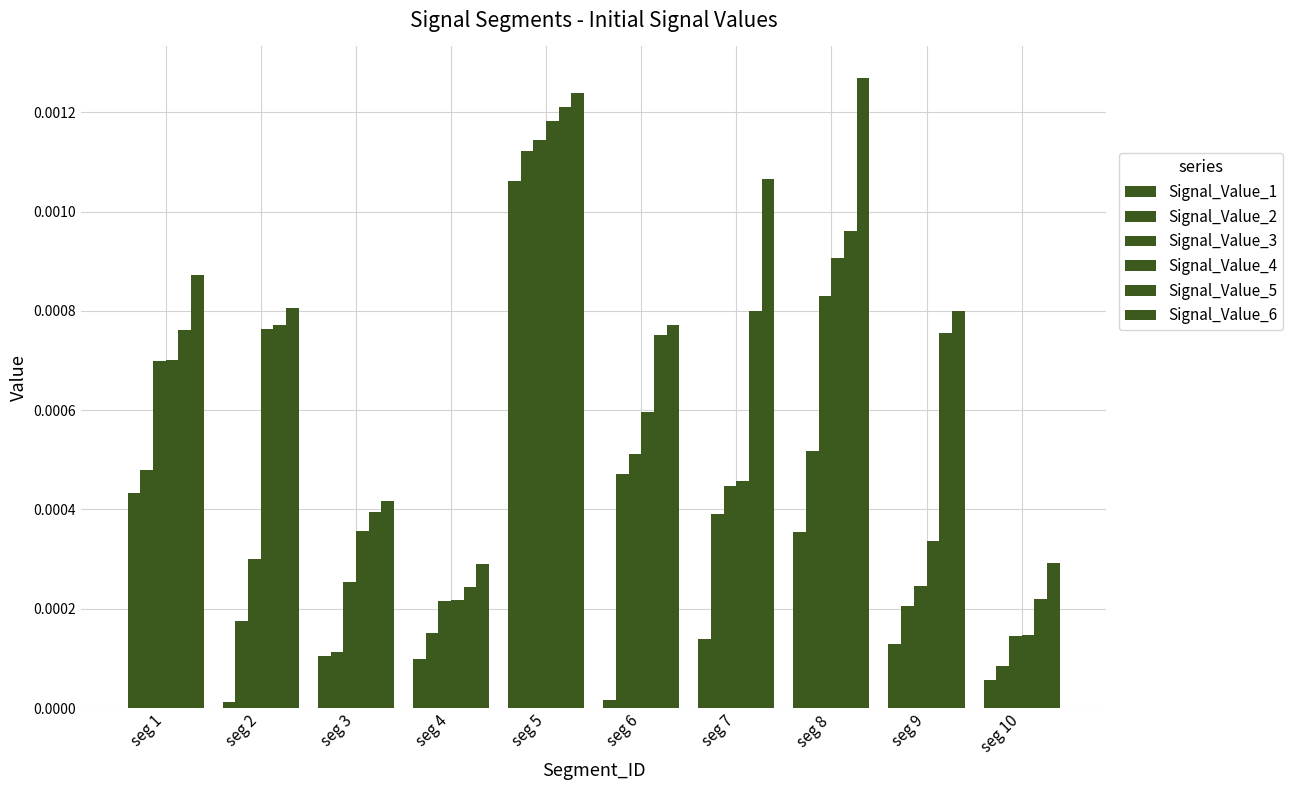

At which category is the sum across all series the highest?

seg 5